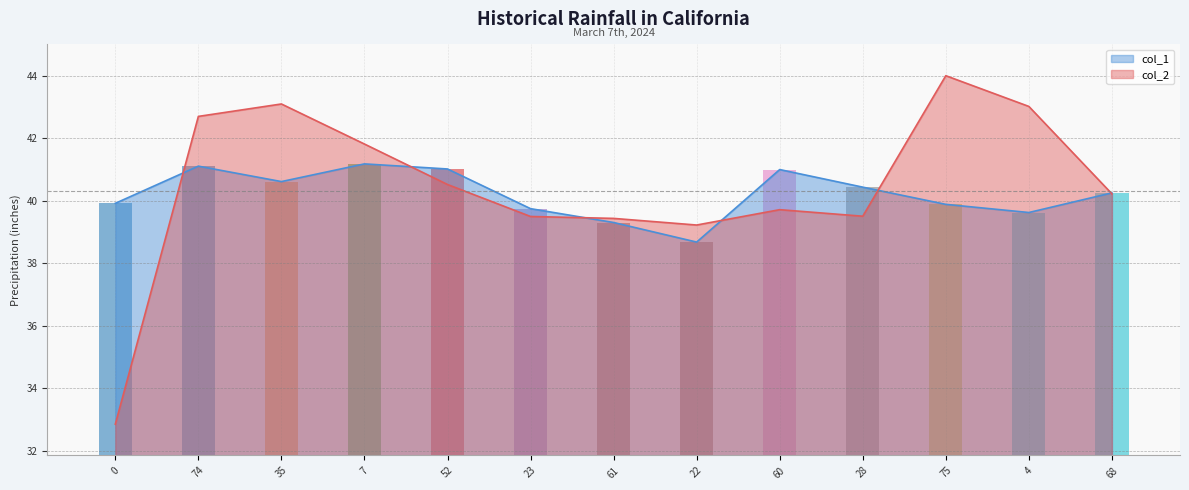

What position from the left is 68?

13